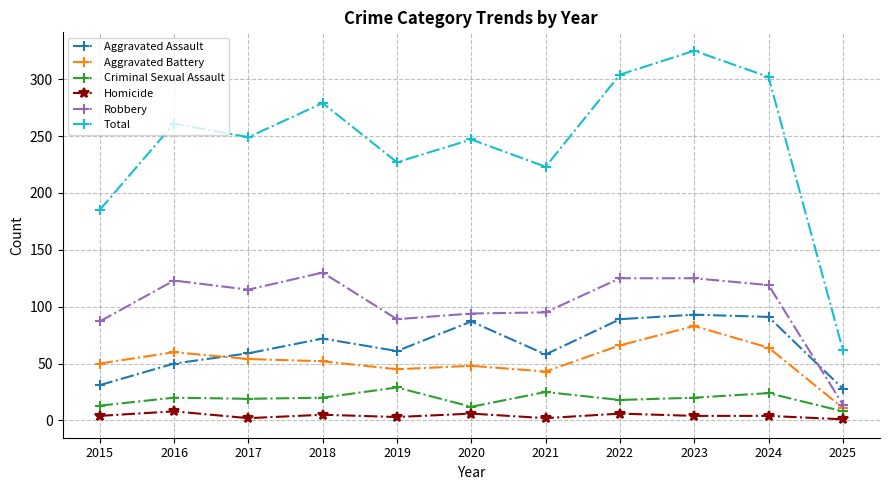

The value of Robbery at 2021 is 95. True or false?

True